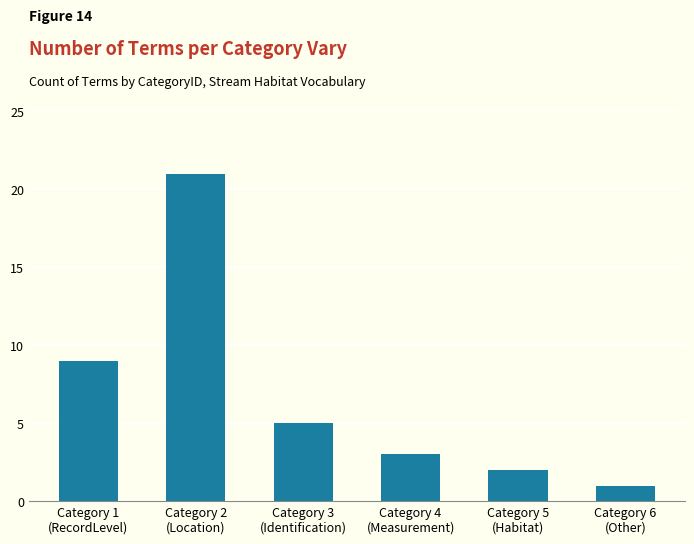

Where does the data first go above 5?

Category 1
(RecordLevel)